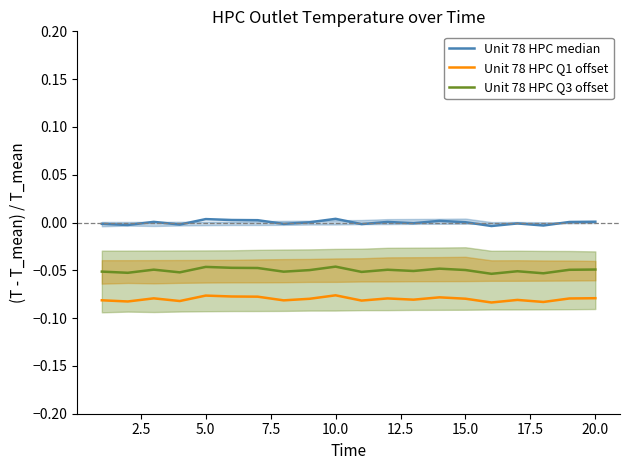

How many lines are shown in the chart?

3